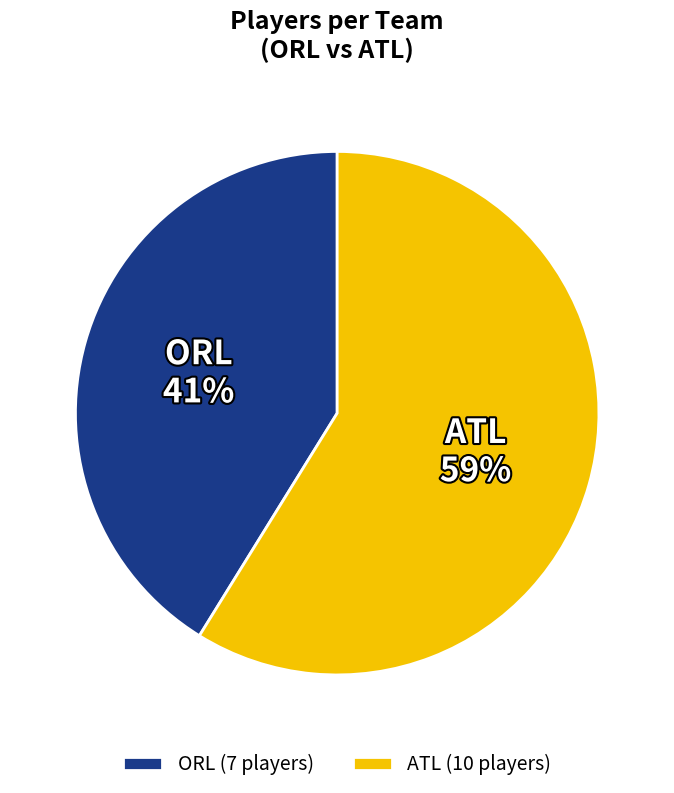

How many segments does this pie chart have?

2